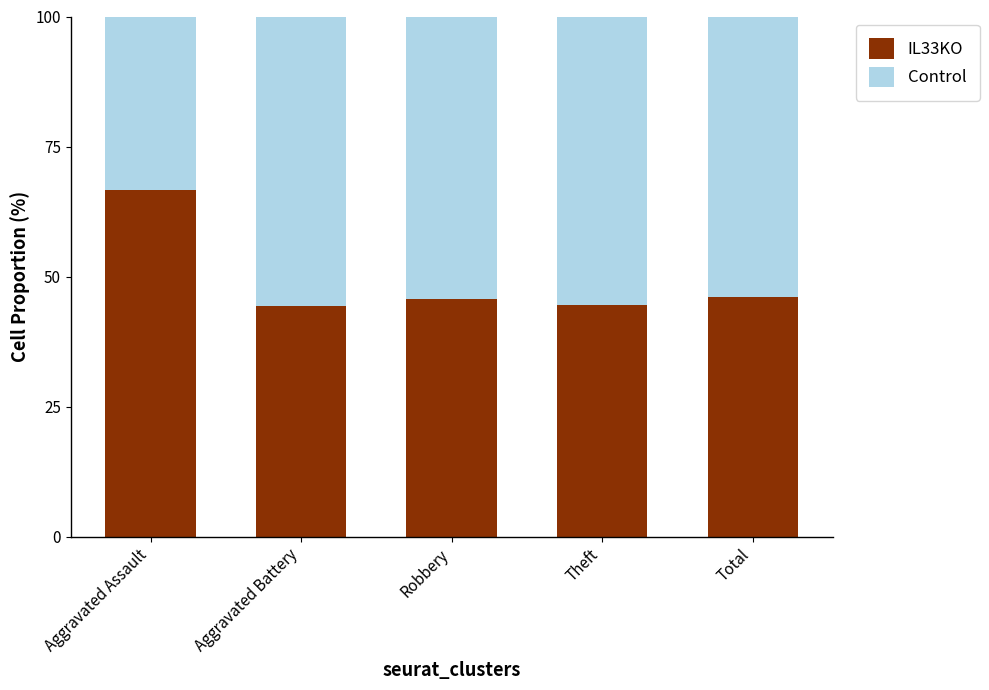

What is the value of the IL33KO bar at the 4th from the left?

44.6